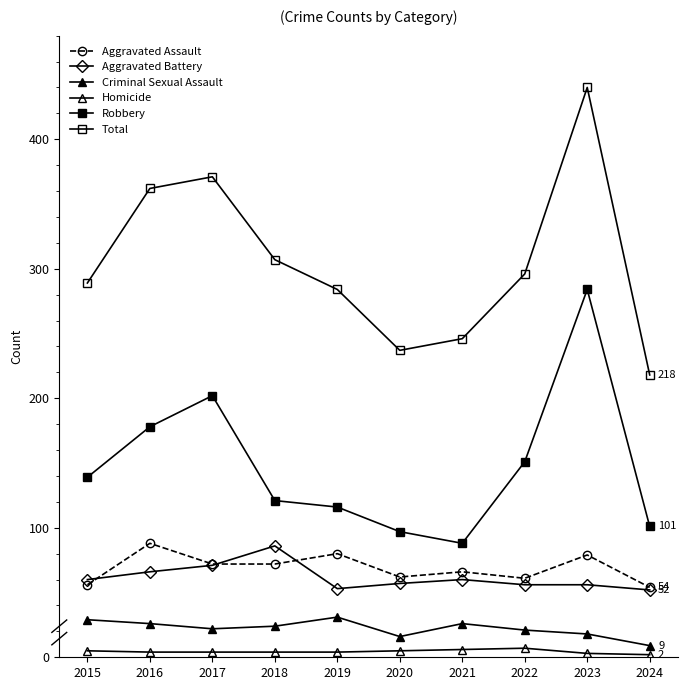

Which series has the largest total across all categories?

Total